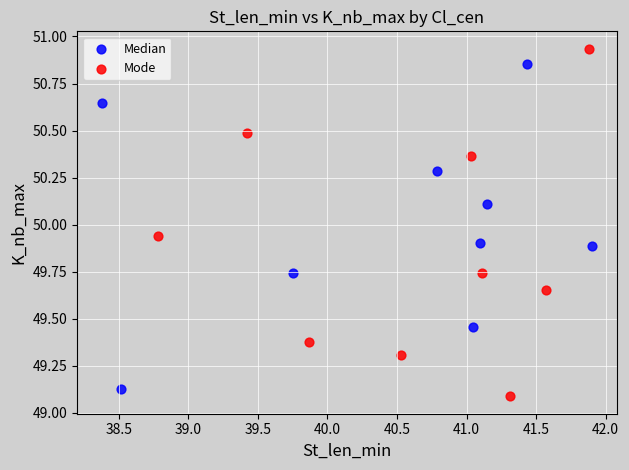

Which series reaches the maximum Y coordinate?

Mode